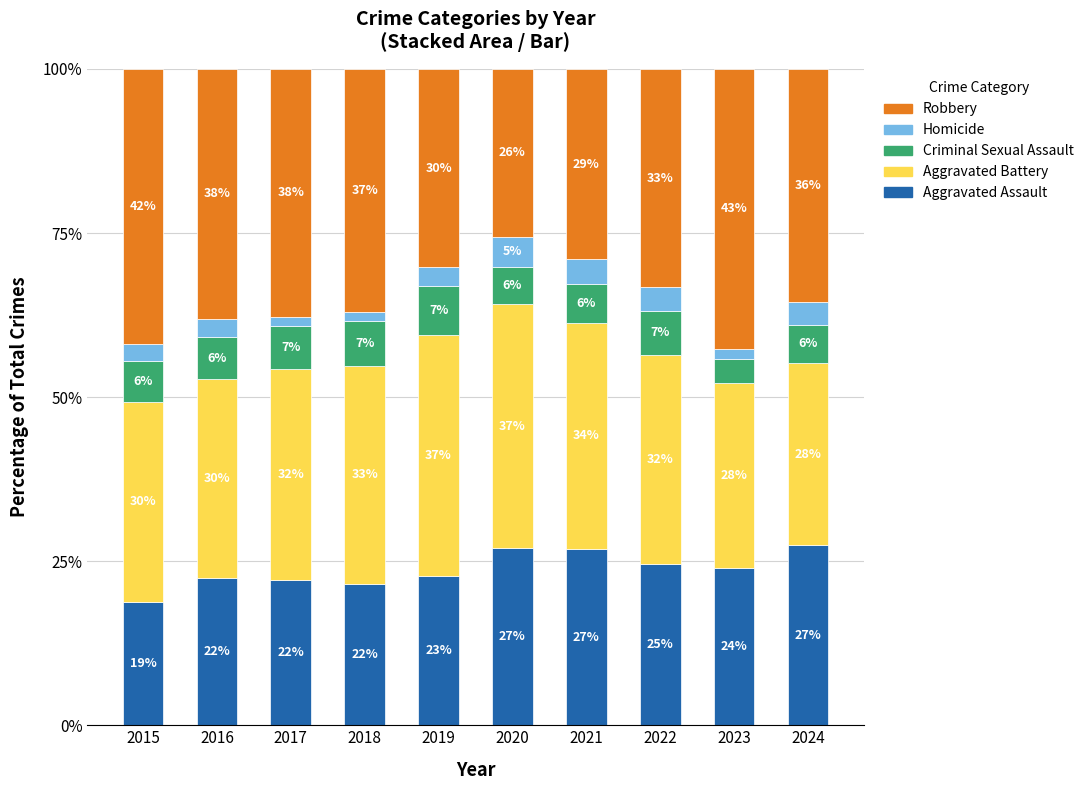

Does the chart contain stacked bars?

Yes